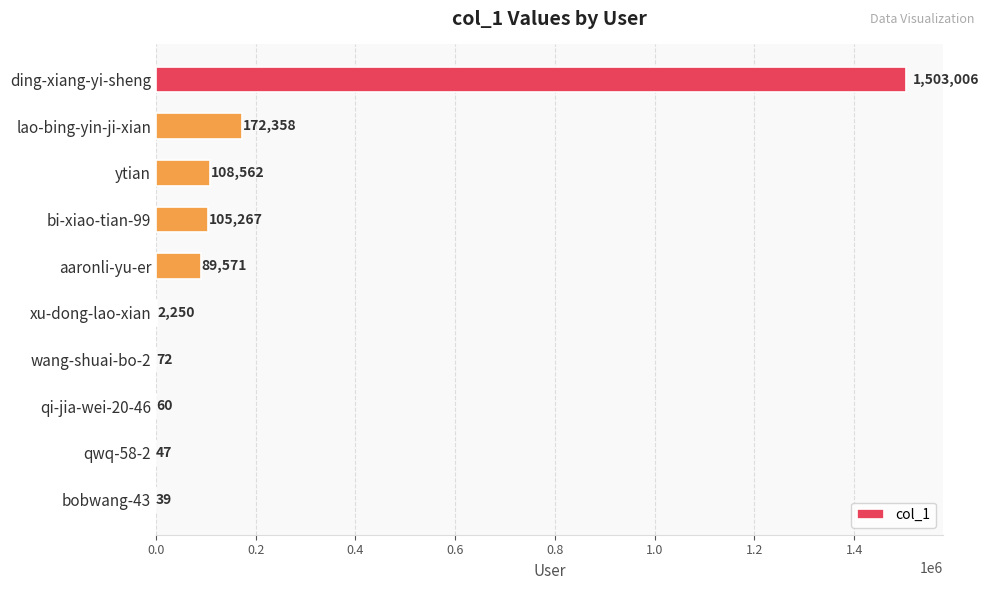

What is the sum of all values?

1981232